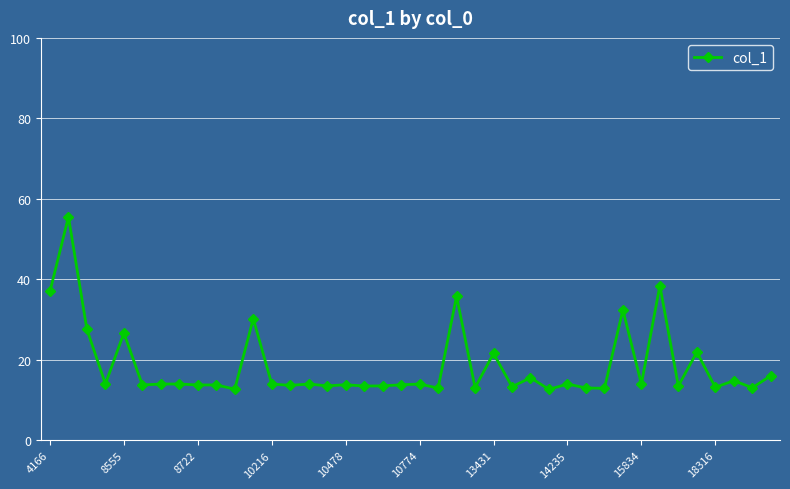

What is the value of the 9th point from the left?

13.8